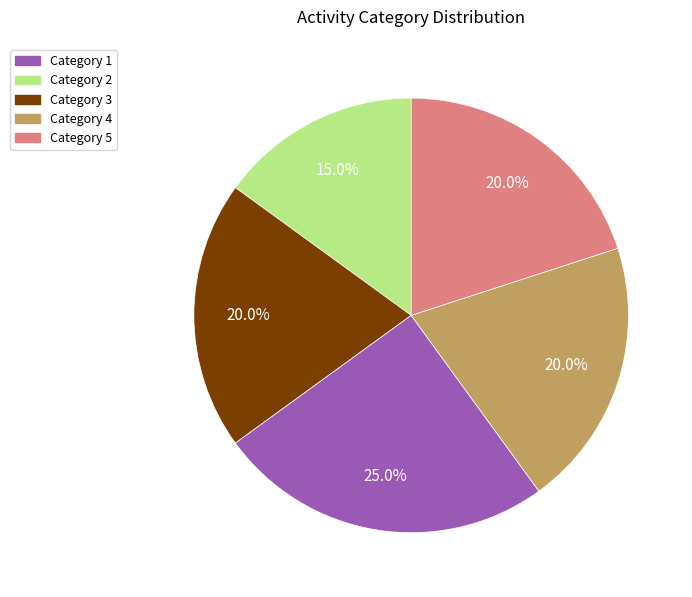

How many slices are in this pie chart?

5